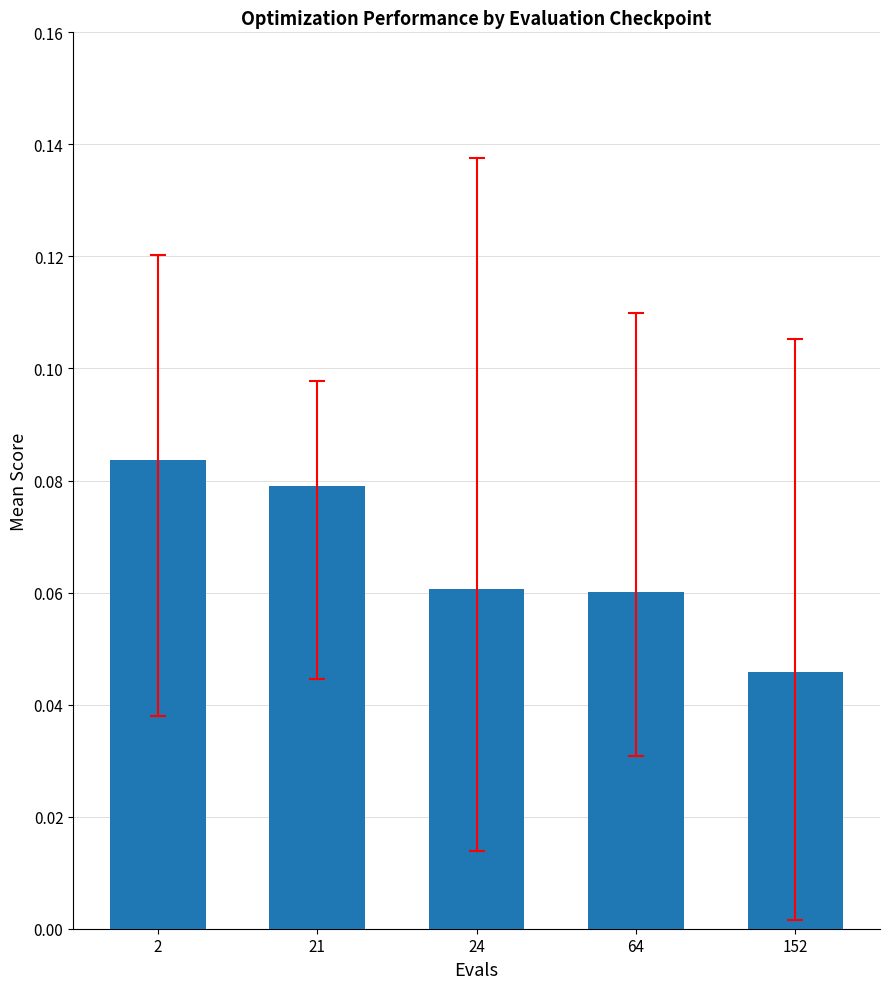

Where is the data nearest to the value 0?

152